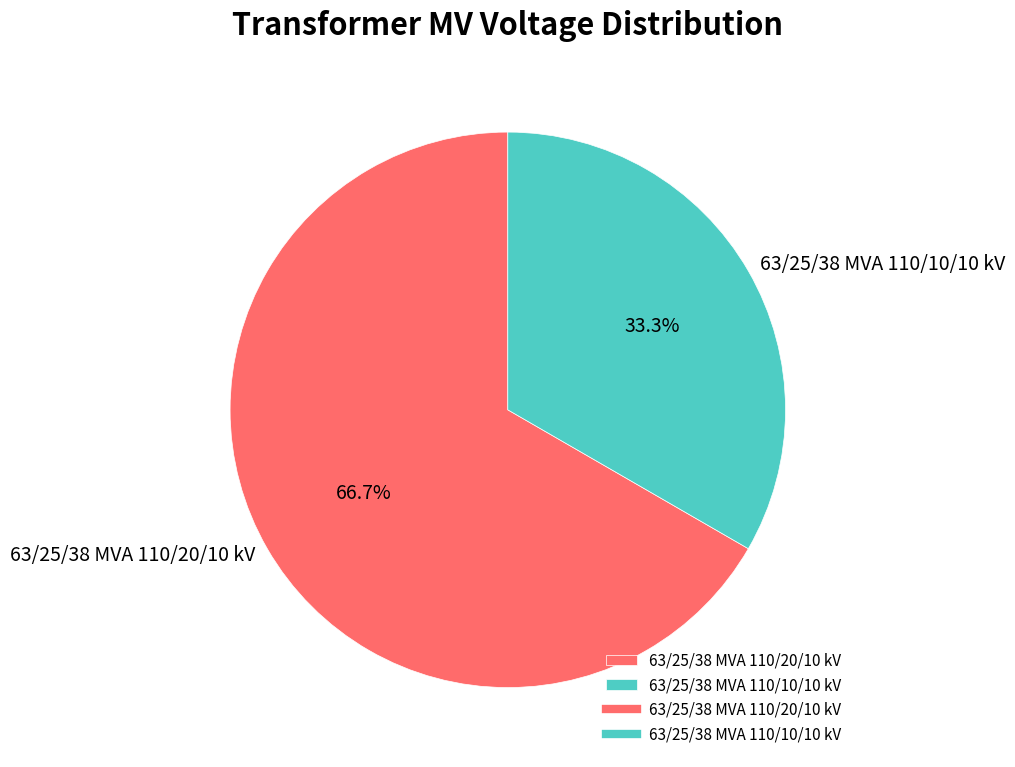

The 63/25/38 MVA 110/20/10 kV slice represents 77% of the pie. True or false?

False